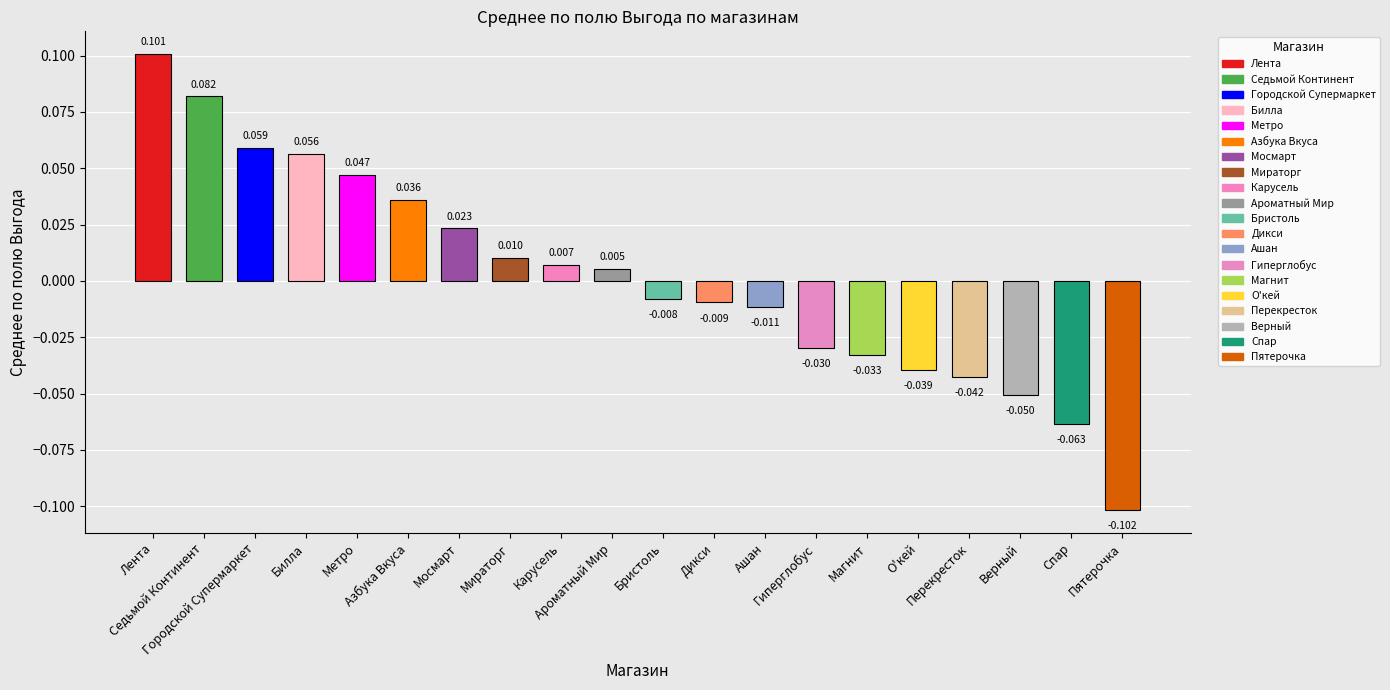

What is the label of the 16th bar from the right?

Метро